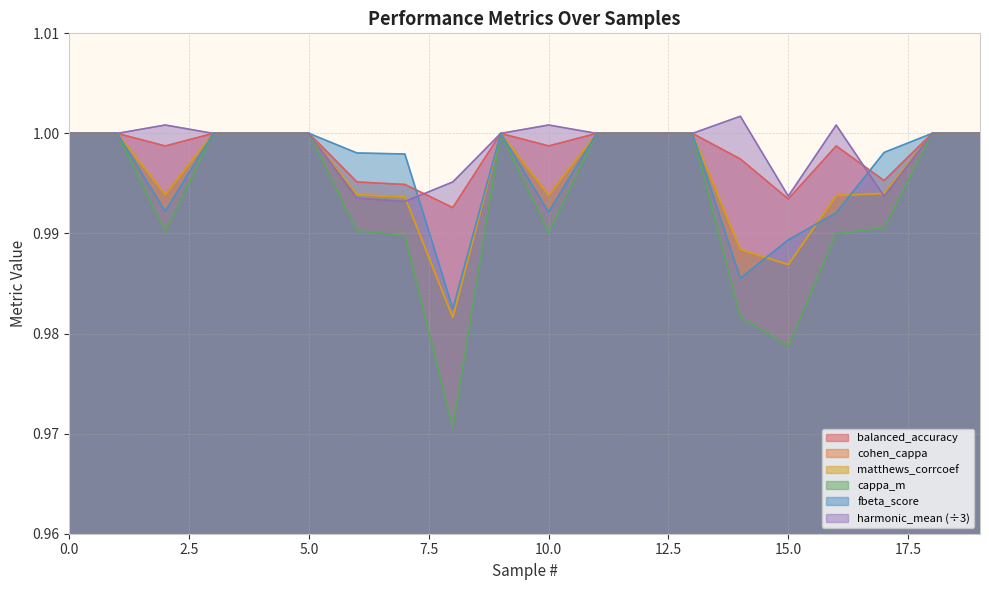

Where is fbeta_score nearest to the value 0?

8